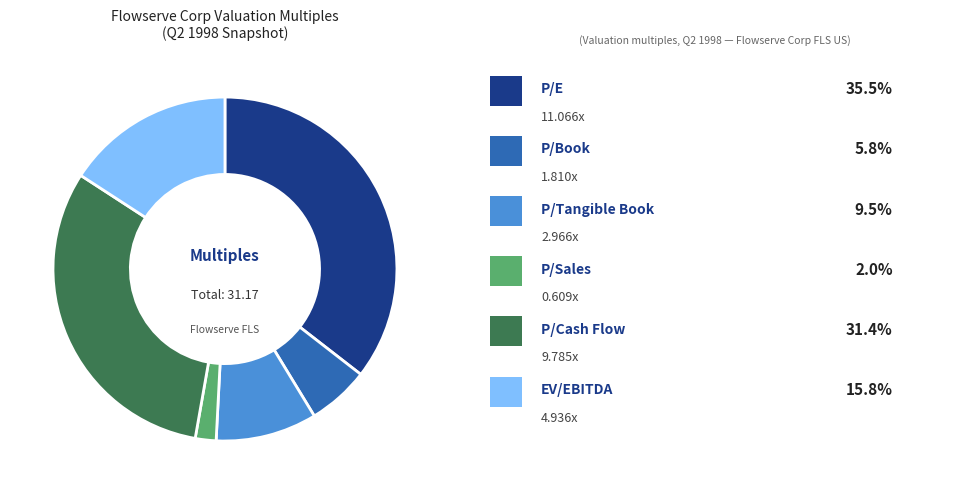

Does any single category account for the majority?

No